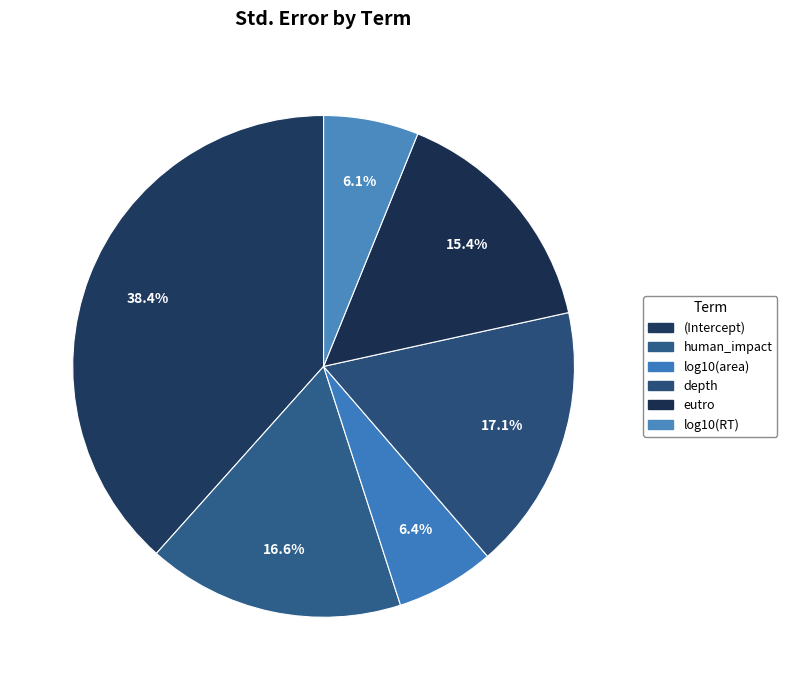

Is (Intercept) the majority of the pie?

No